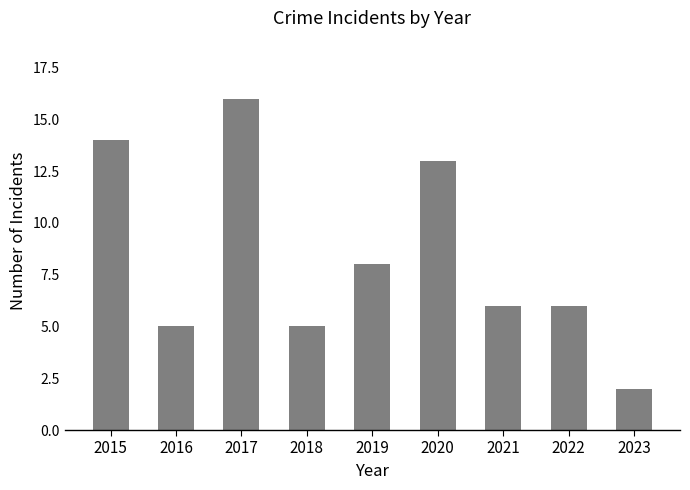

Is it true that the value at 2015 is 19?

False